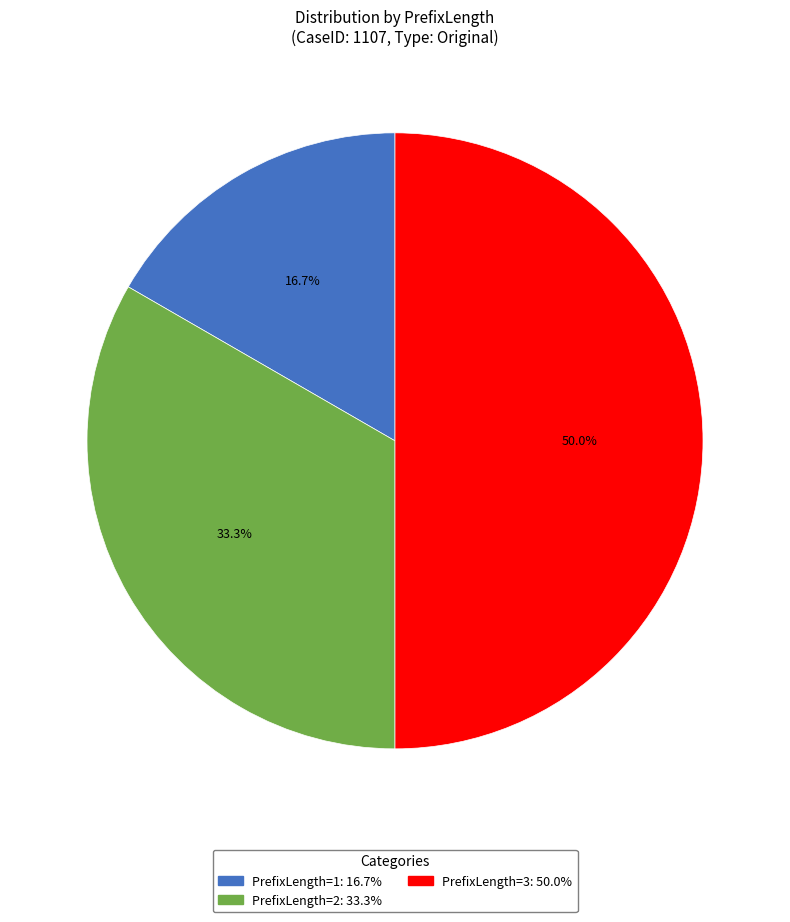

What is the smallest slice in the pie chart?

1